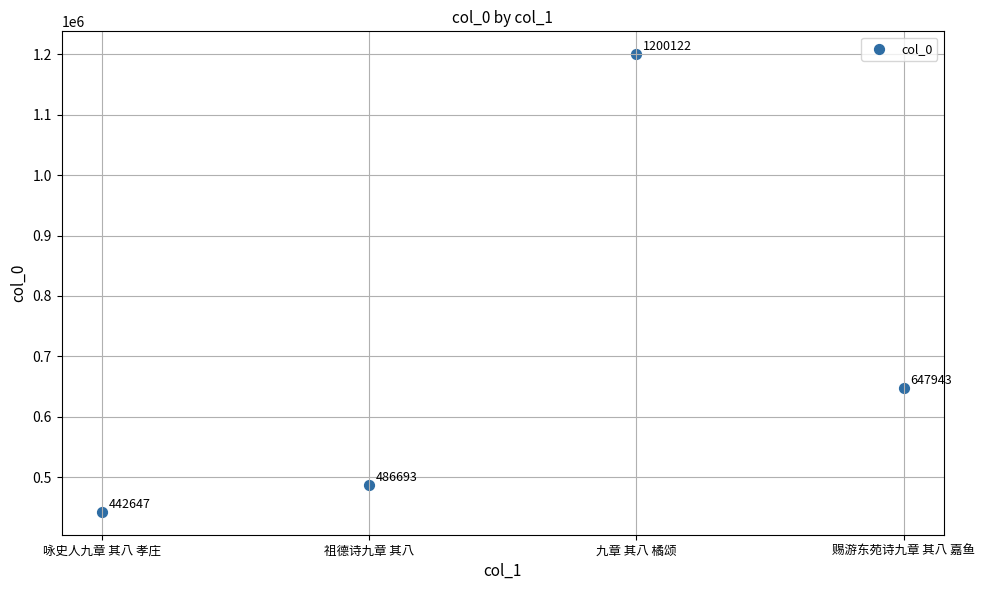

What is the range of Y values (max minus min)?

757475